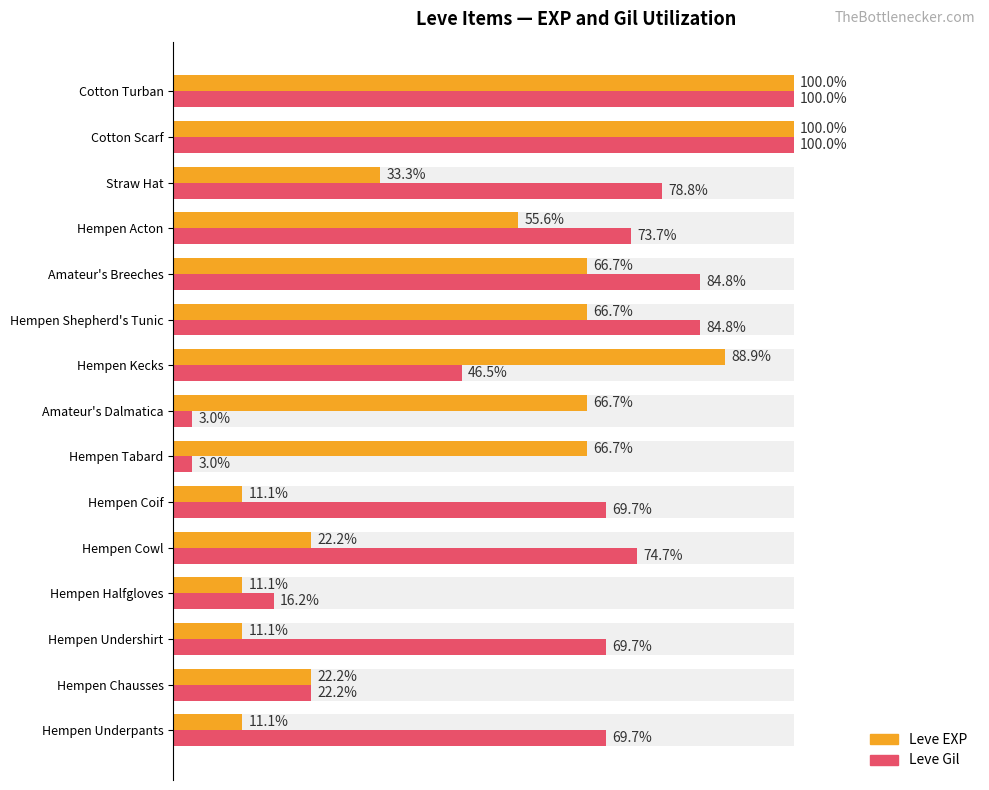

What is the average value of the Leve Gil series?

59.8